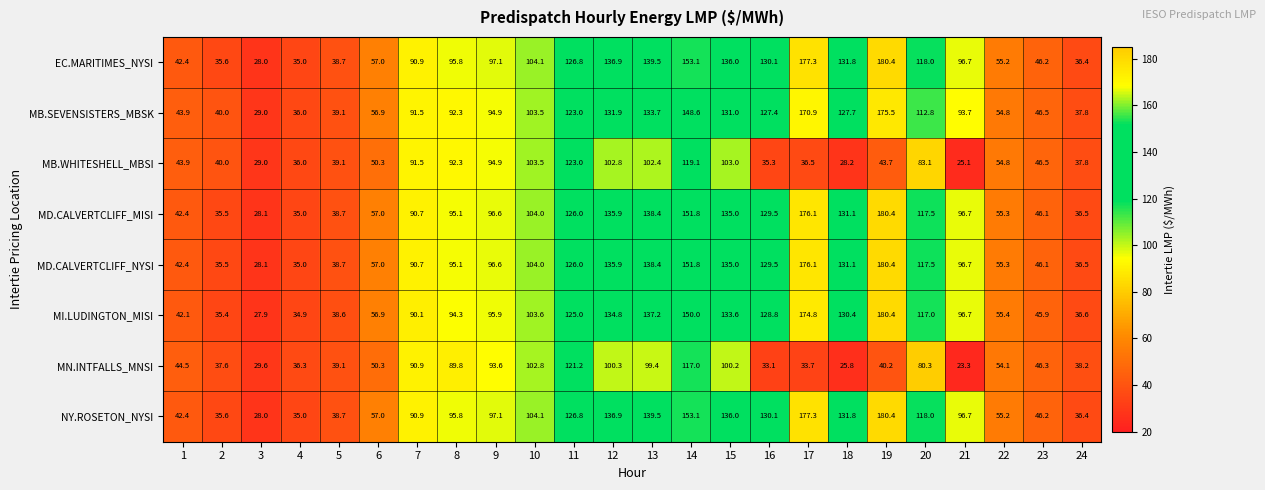

What is the approximate value of NY.ROSETON_NYSI at 1?

42.4